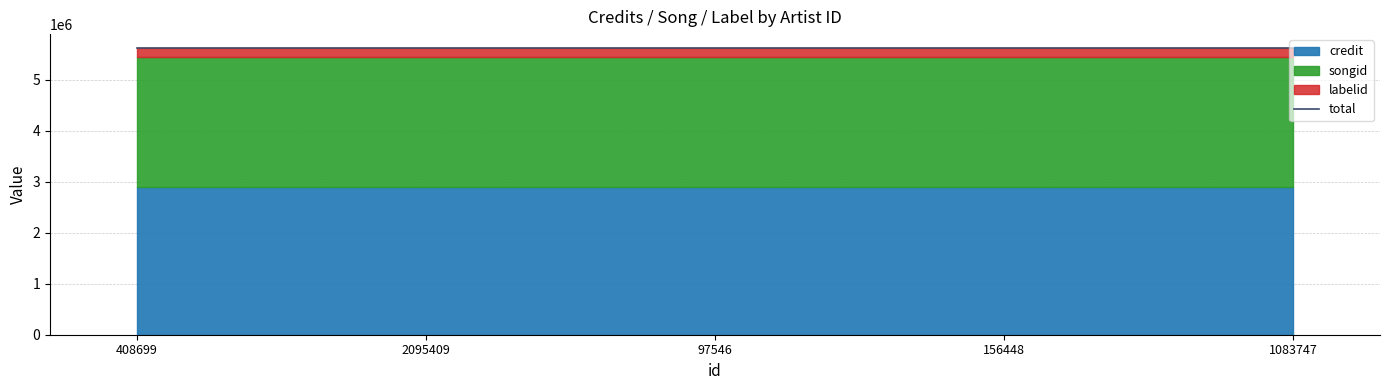

True or false: songid and labelid intersect in this chart.

False